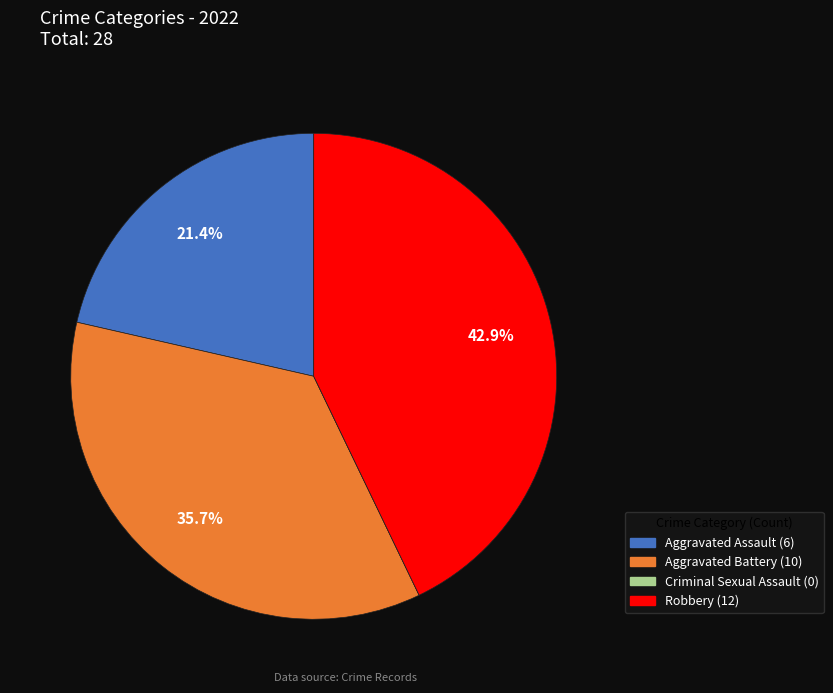

To the nearest percent, what is the average slice percentage?

25%